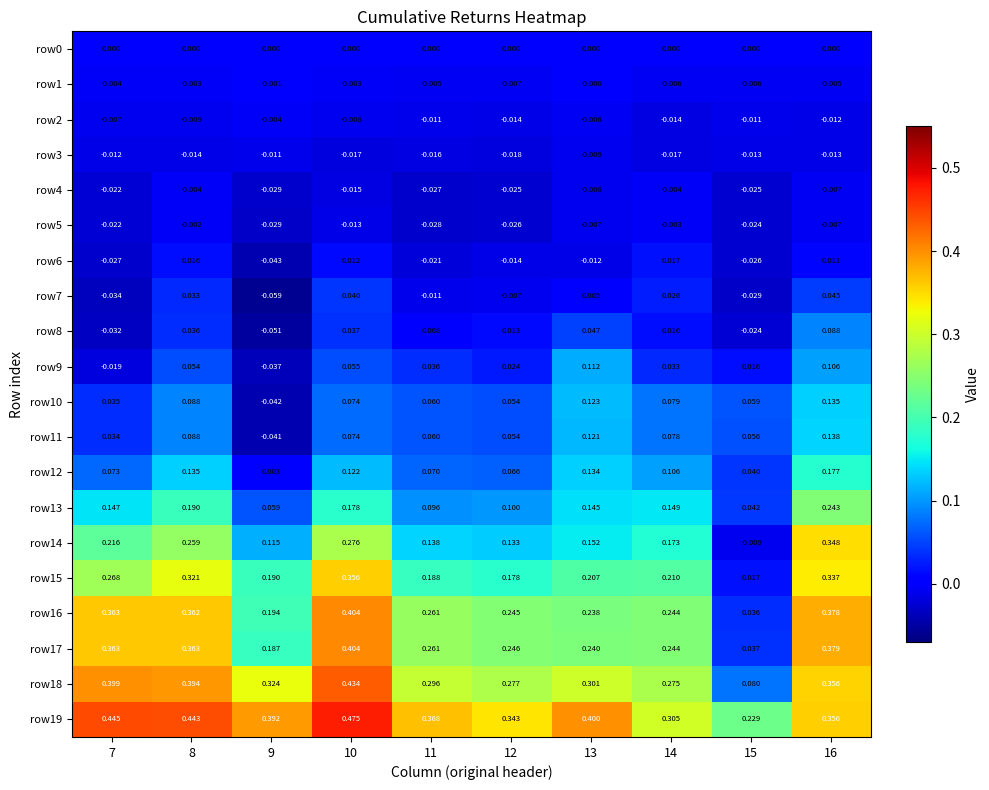

Is the value of row5 at 11 greater than the value of row0 at 10?

No